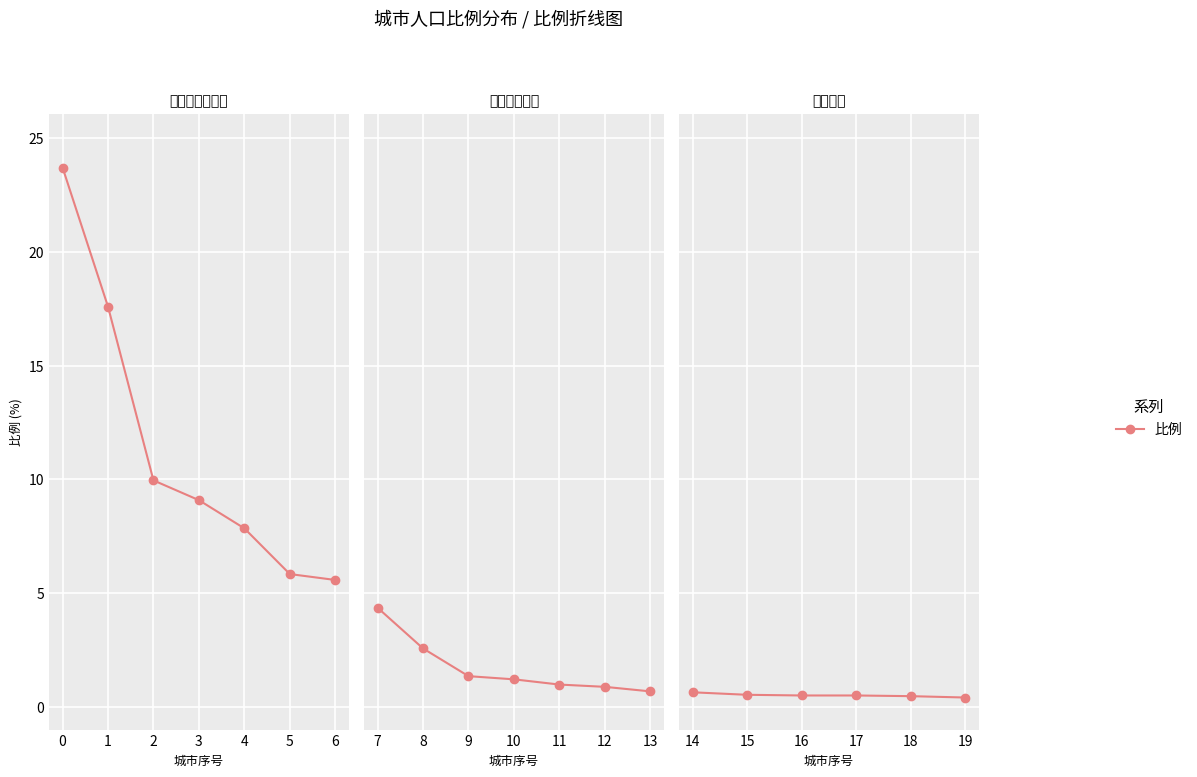

What position from the right is 0?

5